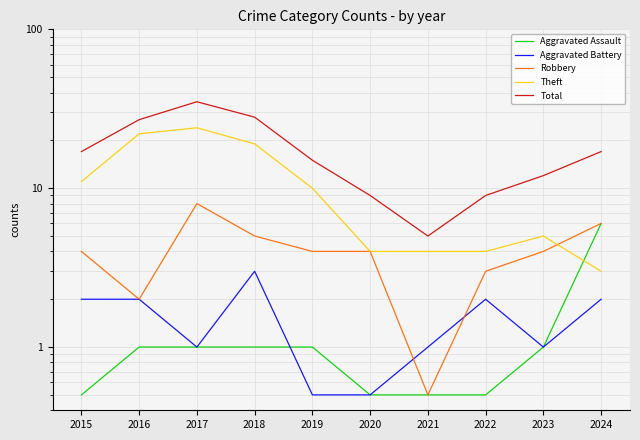

What is the spread (max minus min) of values at 2021?

4.5